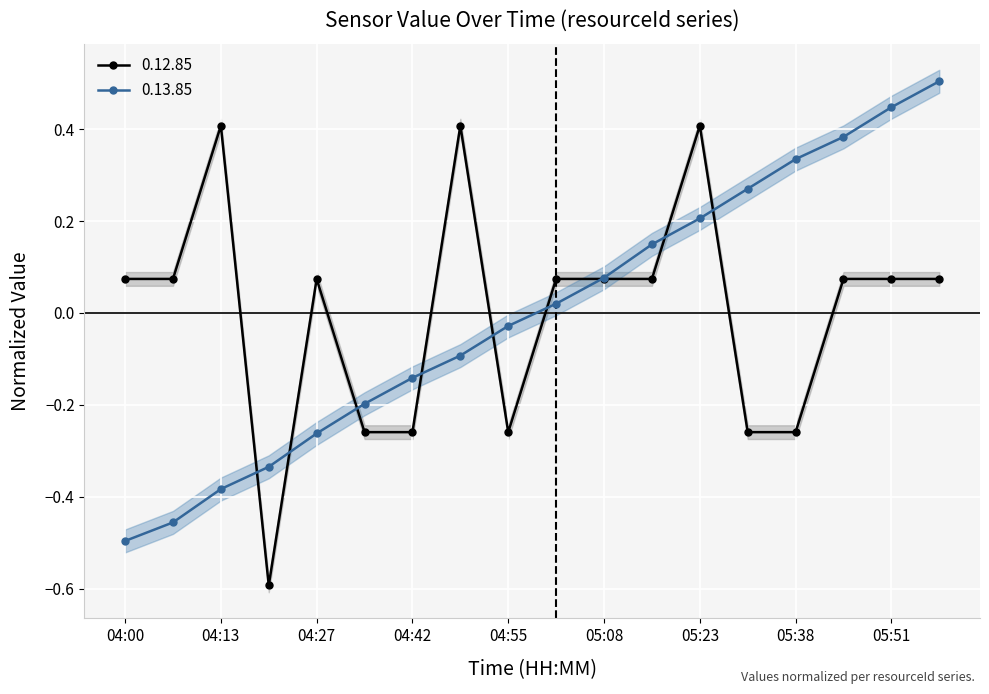

What position from the right is 04:48?

11